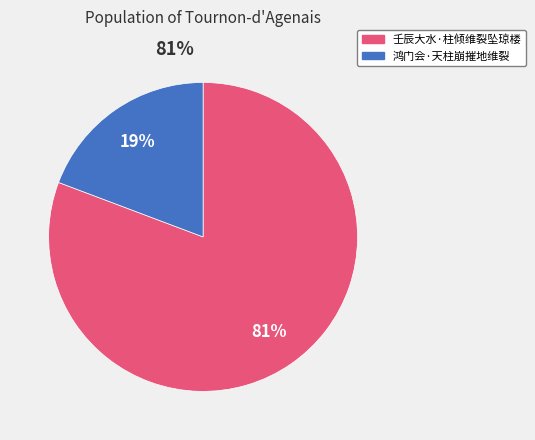

The 壬辰大水·柱倾维裂坠琼楼 slice represents 81% of the pie. True or false?

True